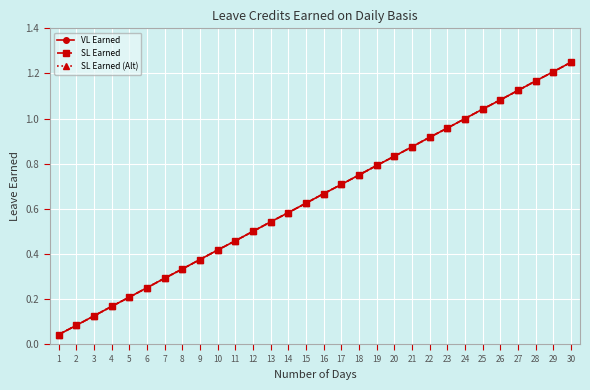

Is this an area chart (filled region under the line)?

No